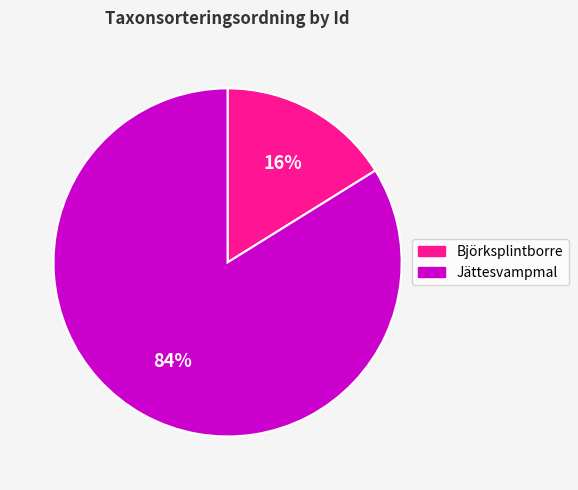

Which slice represents more than half of the pie?

Jättesvampmal